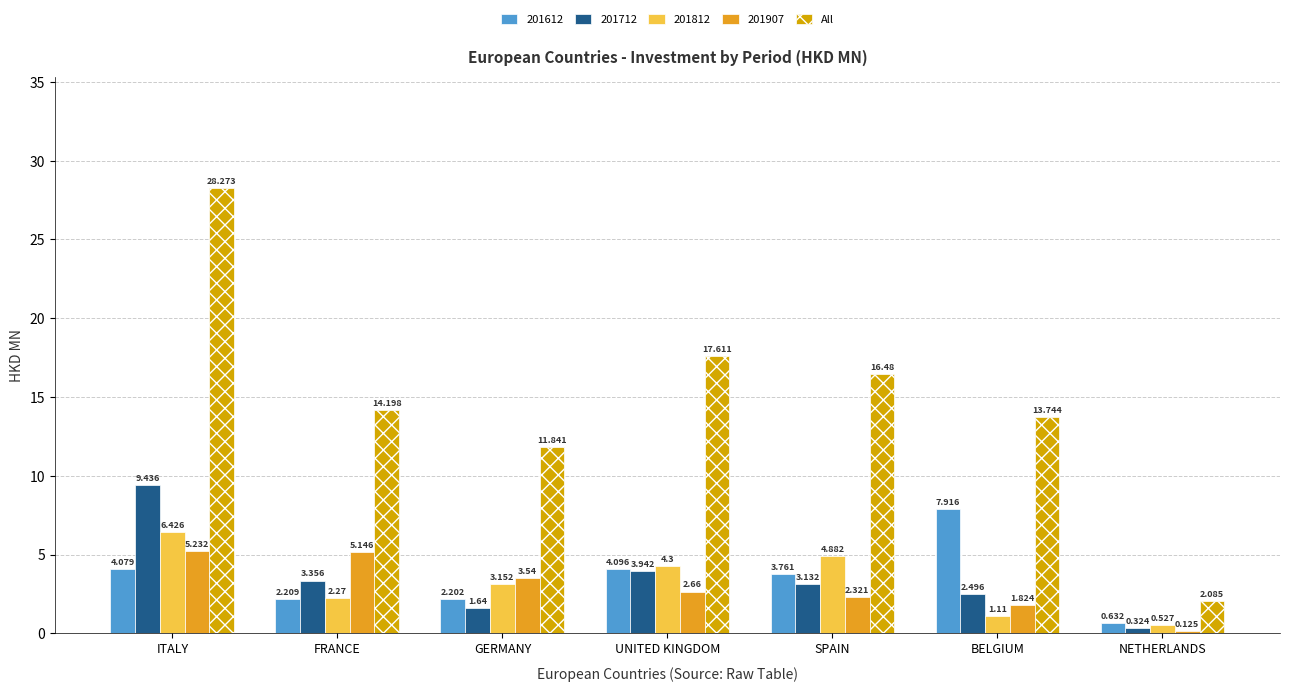

Count the number of categories in the chart.

7